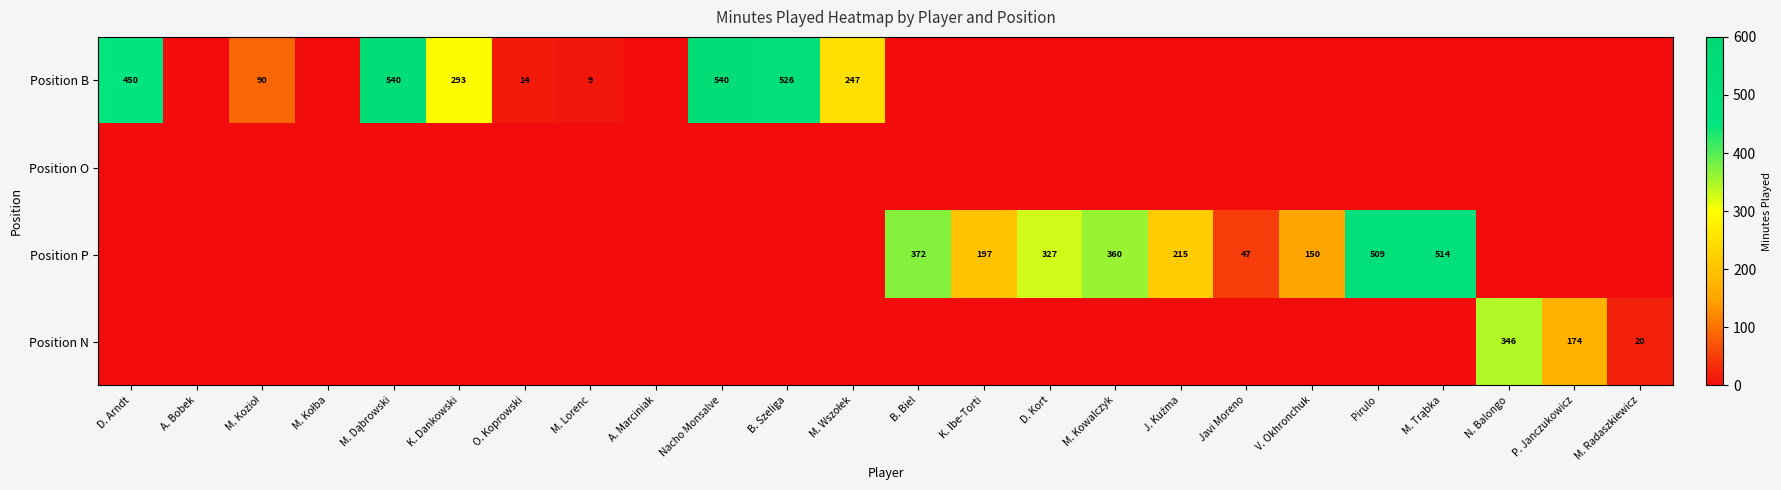

What is the difference between the highest and lowest values at M. Kozioł?

90